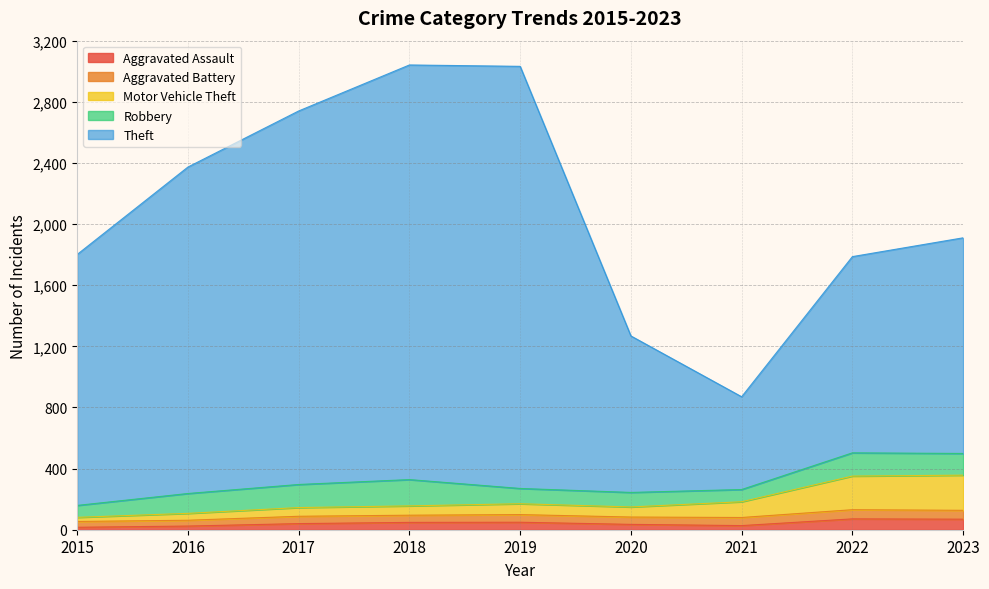

At which category does Motor Vehicle Theft reach its first local valley?

2020